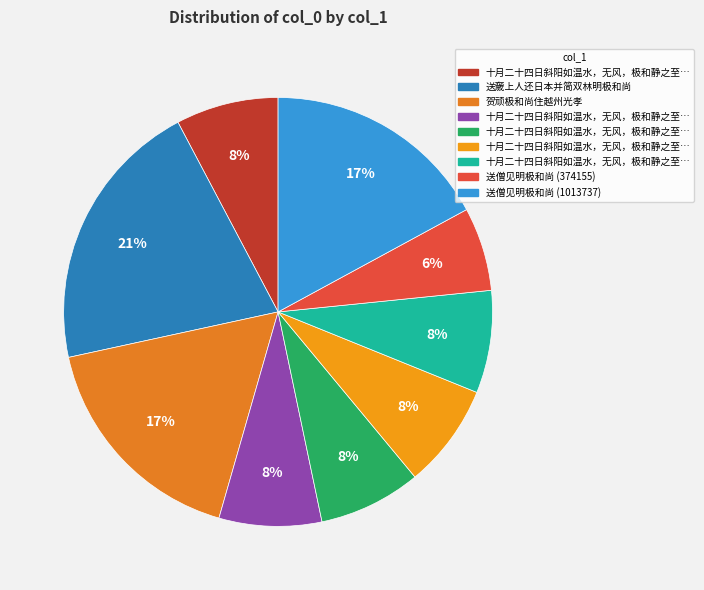

Rank the categories by value from lowest to highest.

送僧见明极和尚 (374155), 十月二十四日斜阳如温水，无风，极和静之至，有所感四首 其一, 十月二十四日斜阳如温水，无风，极和静之至，有所感四首 其二, 十月二十四日斜阳如温水，无风，极和静之至，有所感四首 其三, 十月二十四日斜阳如温水，无风，极和静之至，有所感四首 其四, 十月二十四日斜阳如温水，无风，极和静之至，有所感四首, 送僧见明极和尚 (1013737), 贺顽极和尚住越州光孝, 送奯上人还日本并简双林明极和尚